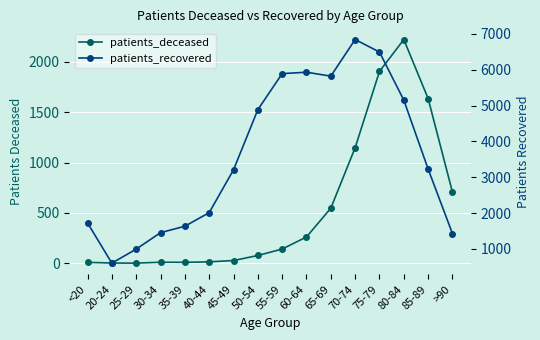

What is the label of the 3rd point from the left?

25-29